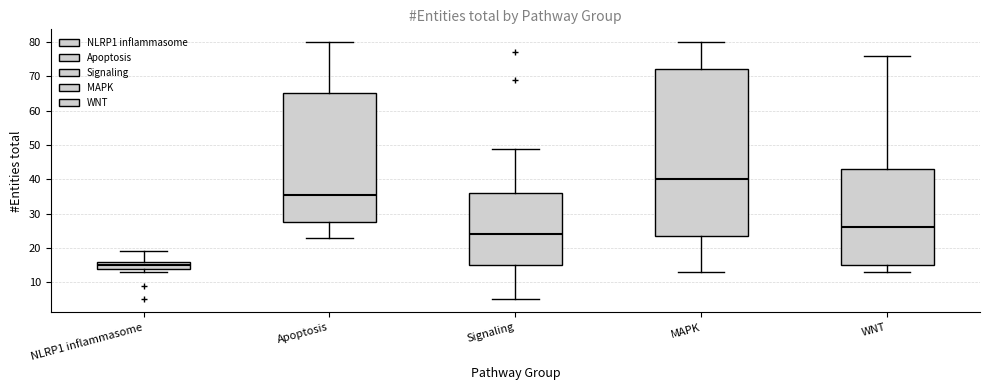

Which box is the tallest, from its lower edge to its upper edge?

MAPK